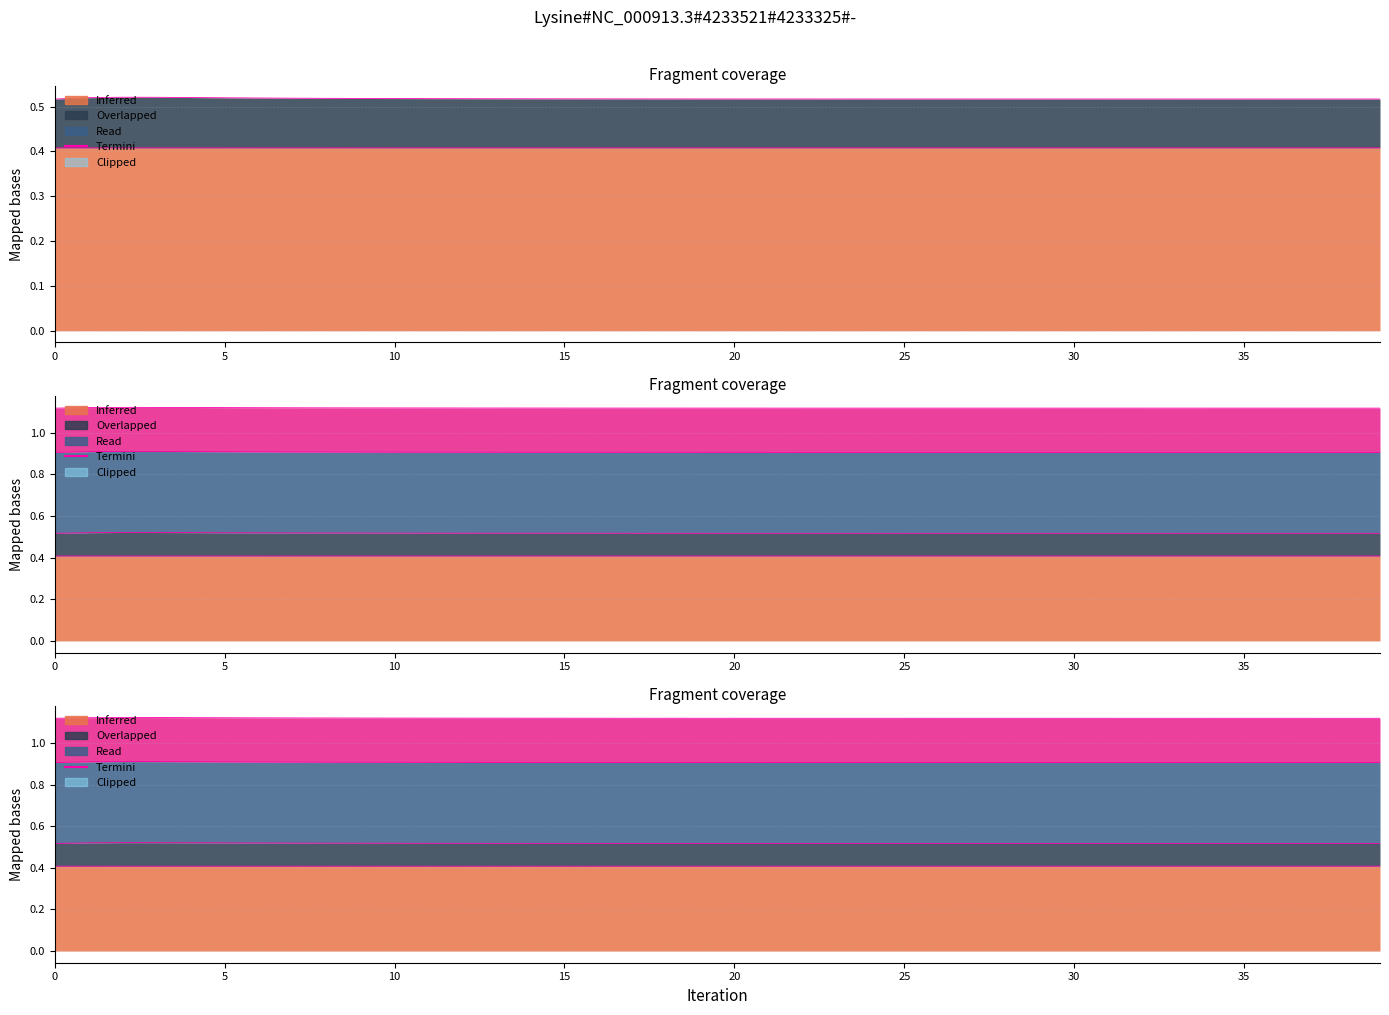

Between 1 and 33, which is larger?

33